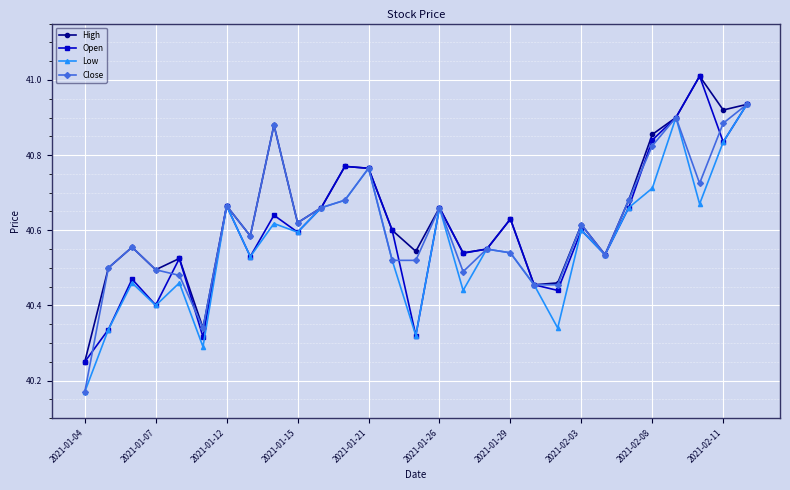

What is the difference between the maximum and minimum values in the High series?

0.8